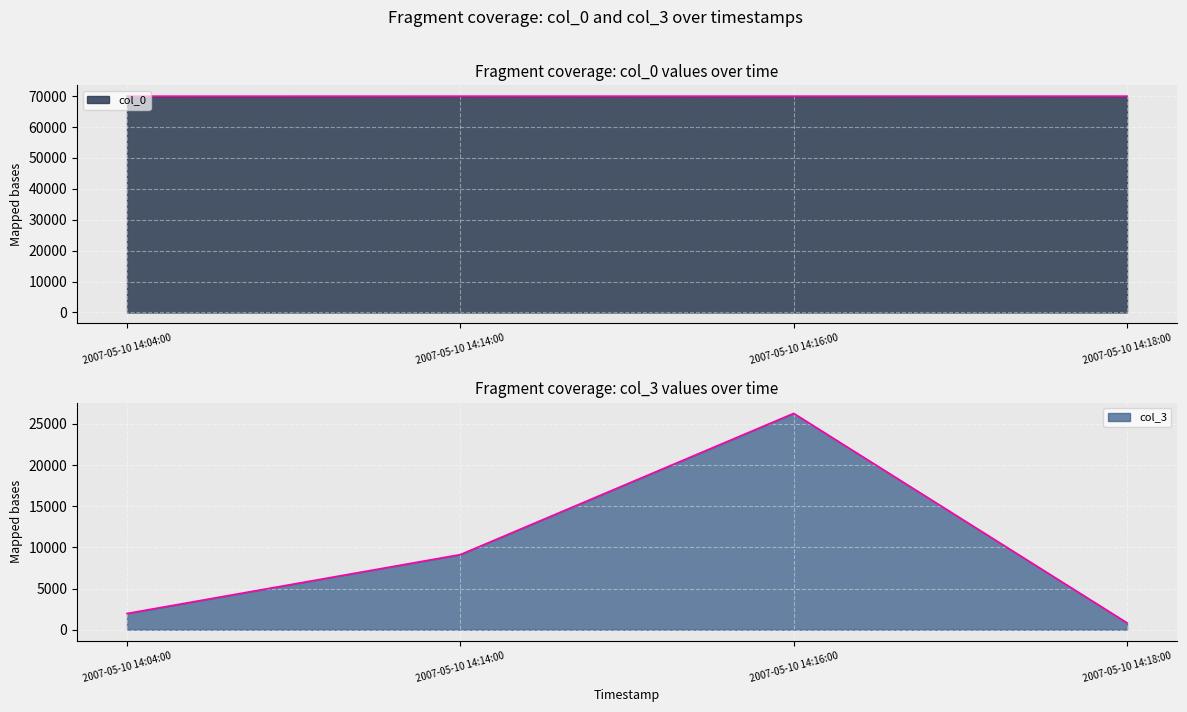

Reading right to left, what are all the values shown in this chart?

col_0: 2007-05-10 14:18:00=70008	2007-05-10 14:16:00=70005	2007-05-10 14:14:00=70004	2007-05-10 14:04:00=69997
col_3: 2007-05-10 14:18:00=833	2007-05-10 14:16:00=26272	2007-05-10 14:14:00=9122	2007-05-10 14:04:00=1969